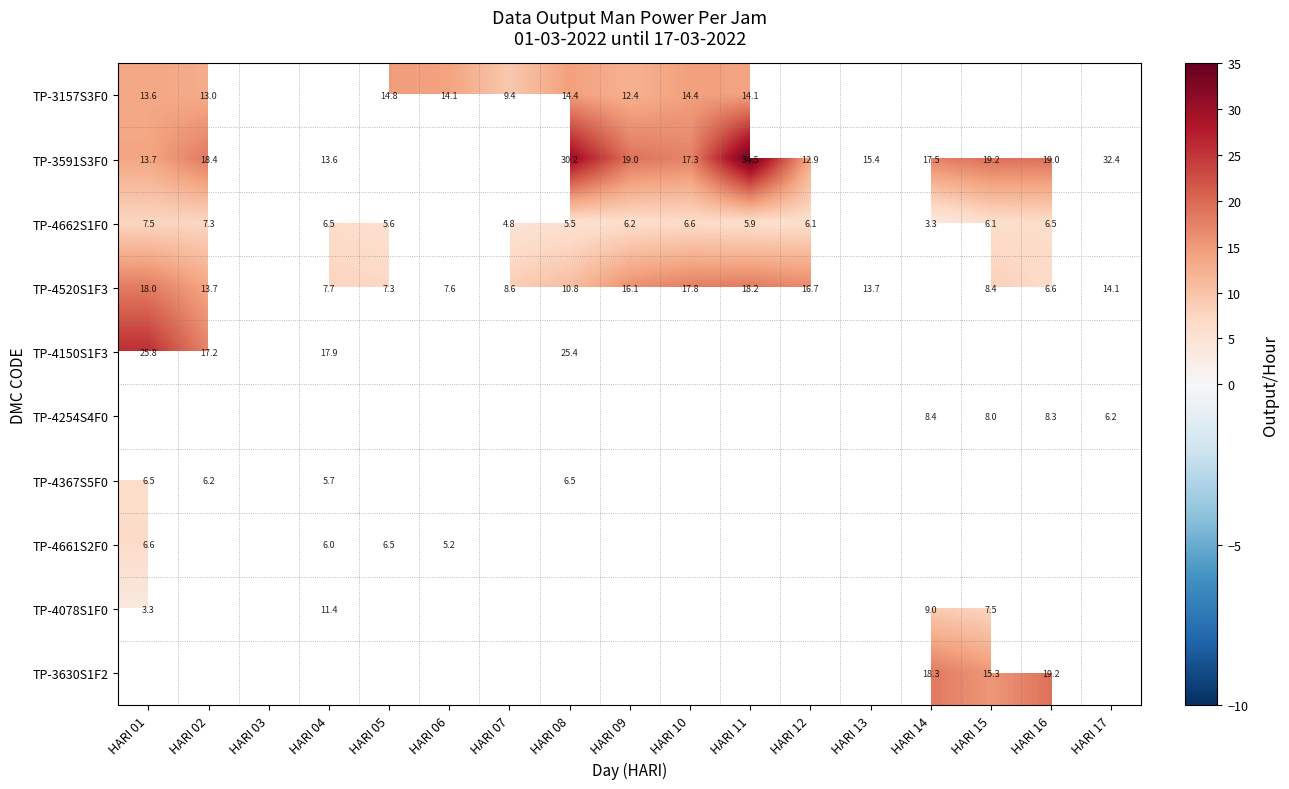

True or false: TP-3591S3F0 has a value of 4.5 at HARI 14.

False